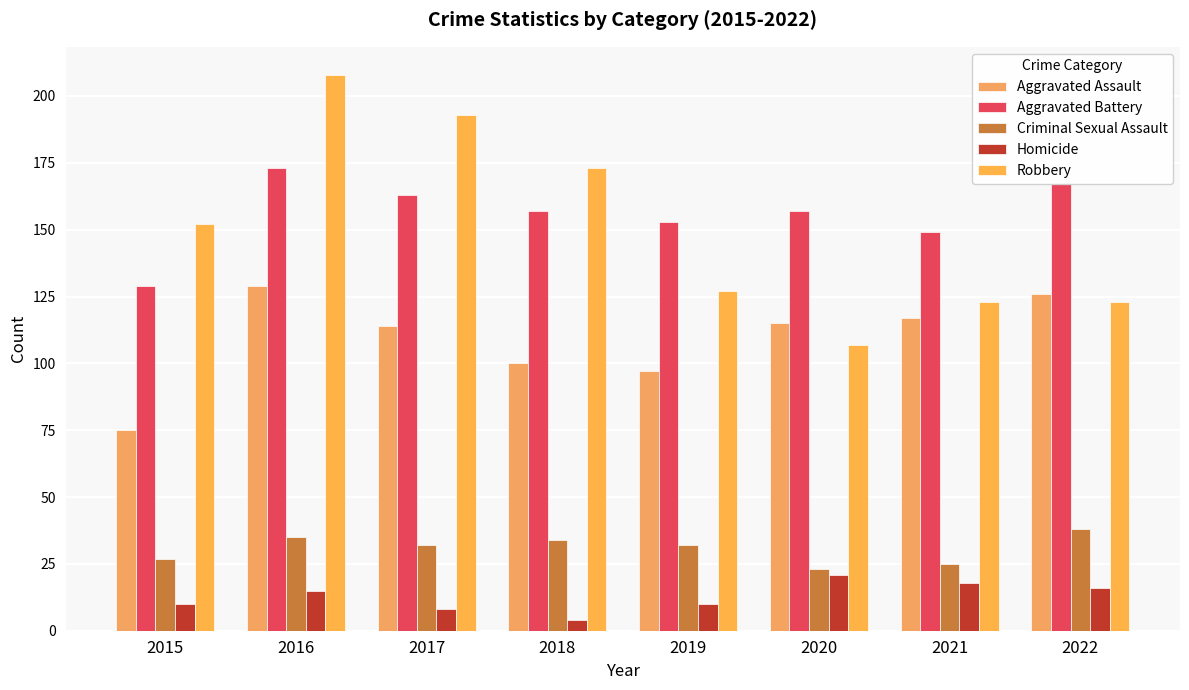

Reading right to left, extract all data points from this chart.

Aggravated Assault: 2022=126	2021=117	2020=115	2019=97	2018=100	2017=114	2016=129	2015=75
Aggravated Battery: 2022=167	2021=149	2020=157	2019=153	2018=157	2017=163	2016=173	2015=129
Criminal Sexual Assault: 2022=38	2021=25	2020=23	2019=32	2018=34	2017=32	2016=35	2015=27
Homicide: 2022=16	2021=18	2020=21	2019=10	2018=4	2017=8	2016=15	2015=10
Robbery: 2022=123	2021=123	2020=107	2019=127	2018=173	2017=193	2016=208	2015=152